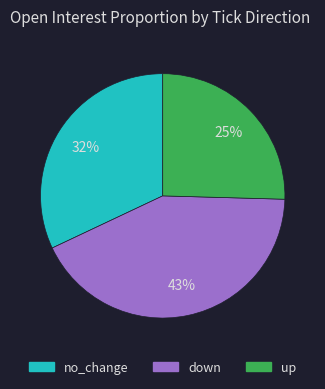

Is there a majority slice in this chart?

No